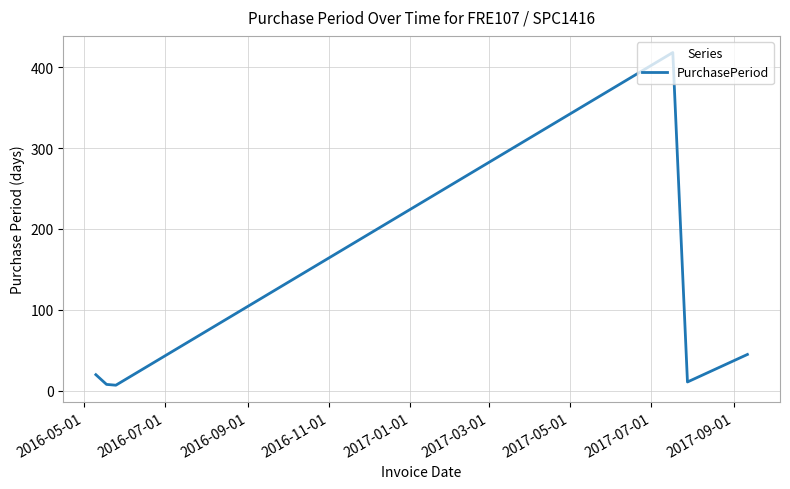

How many interior local peaks (higher than both neighbors) does the data have?

1